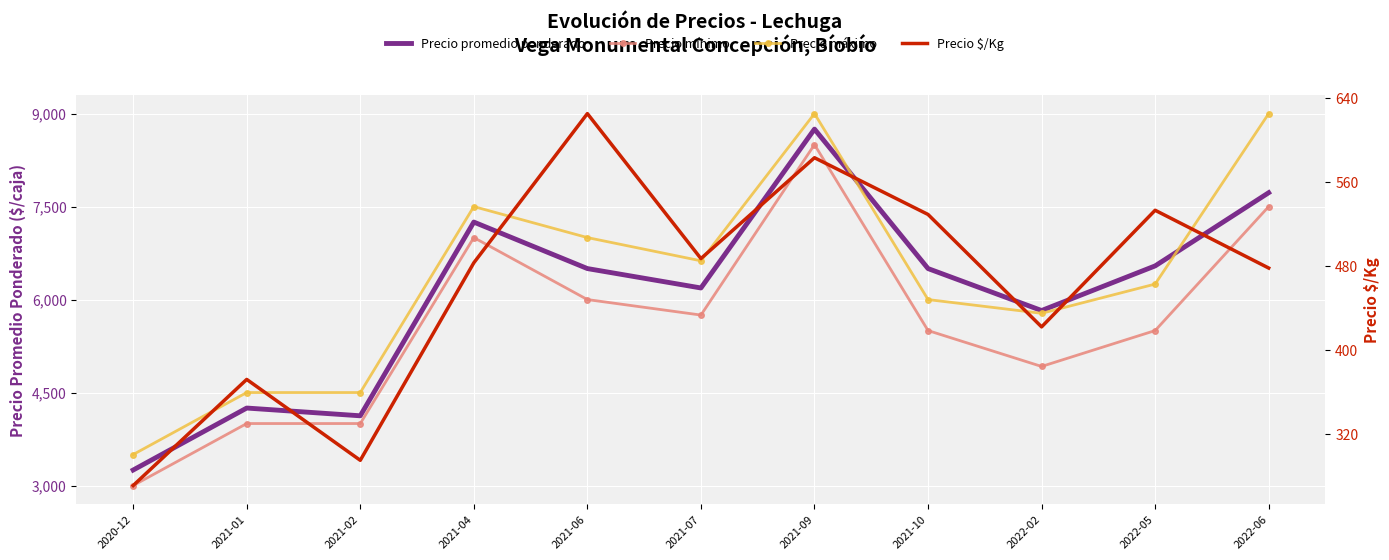

Where is Precio mínimo nearest to the value 5750?

2021-07